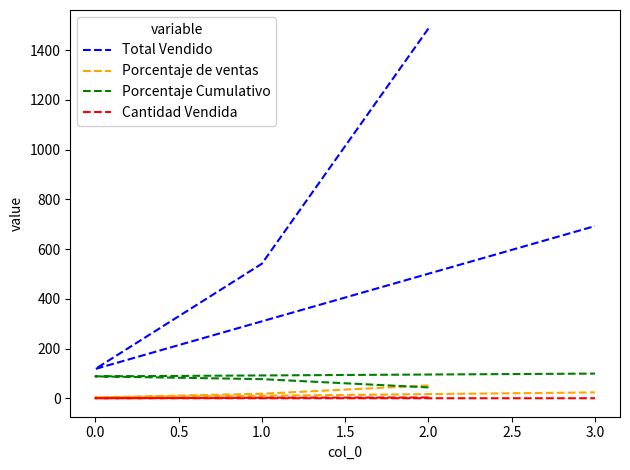

What is the value of the Porcentaje Cumulativo point at the 4th from the left?

100.0